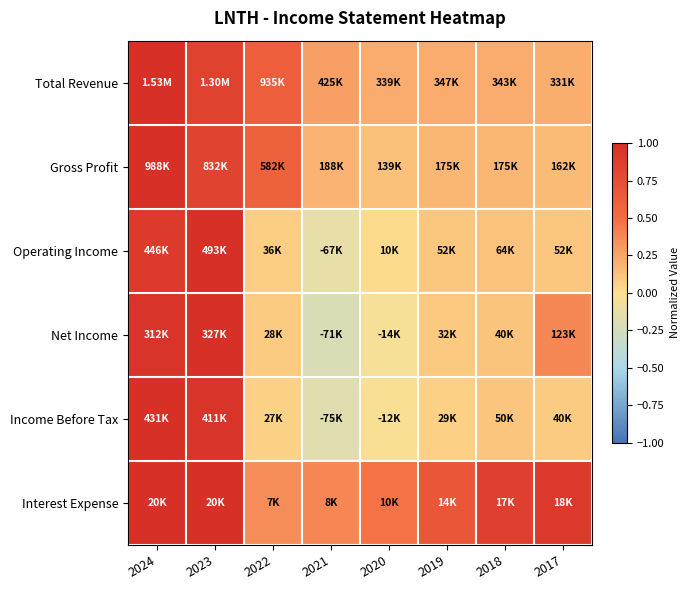

Reading left to right, transcribe all the data shown in this chart.

Total Revenue: 2024=1.0	2023=0.8	2022=0.6	2021=0.3	2020=0.2	2019=0.2	2018=0.2	2017=0.2
Gross Profit: 2024=1.0	2023=0.8	2022=0.6	2021=0.2	2020=0.1	2019=0.2	2018=0.2	2017=0.2
Operating Income: 2024=0.9	2023=1.0	2022=0.1	2021=-0.1	2020=0.0	2019=0.1	2018=0.1	2017=0.1
Net Income: 2024=1.0	2023=1.0	2022=0.1	2021=-0.2	2020=-0.0	2019=0.1	2018=0.1	2017=0.4
Income Before Tax: 2024=1.0	2023=1.0	2022=0.1	2021=-0.2	2020=-0.0	2019=0.1	2018=0.1	2017=0.1
Interest Expense: 2024=1.0	2023=1.0	2022=0.4	2021=0.4	2020=0.5	2019=0.7	2018=0.9	2017=0.9